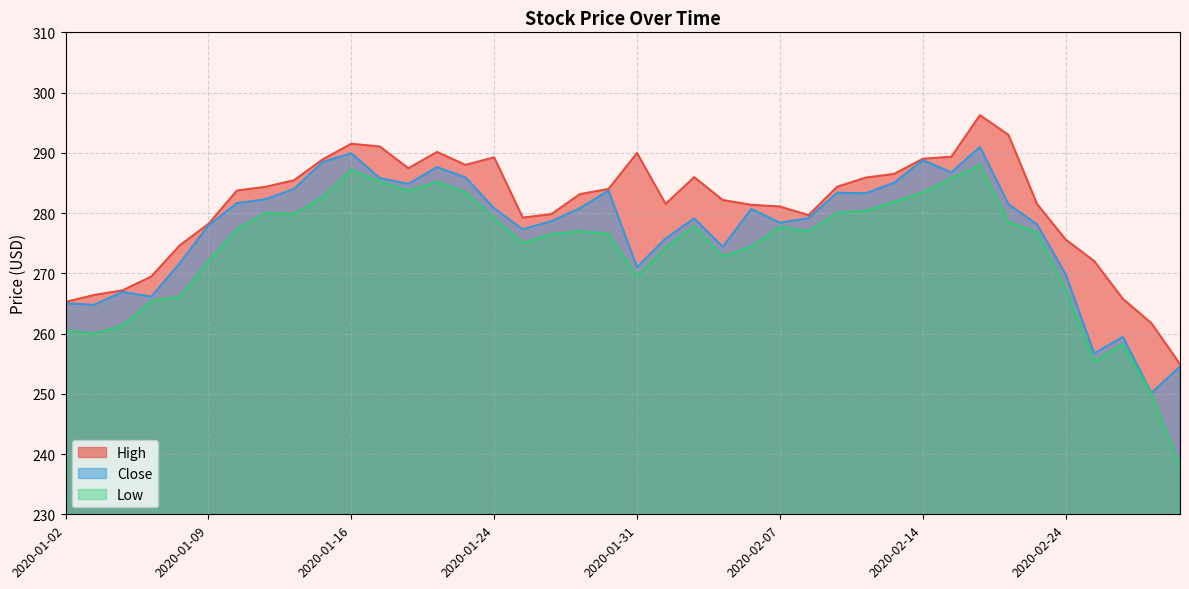

How many lines are shown in the chart?

3